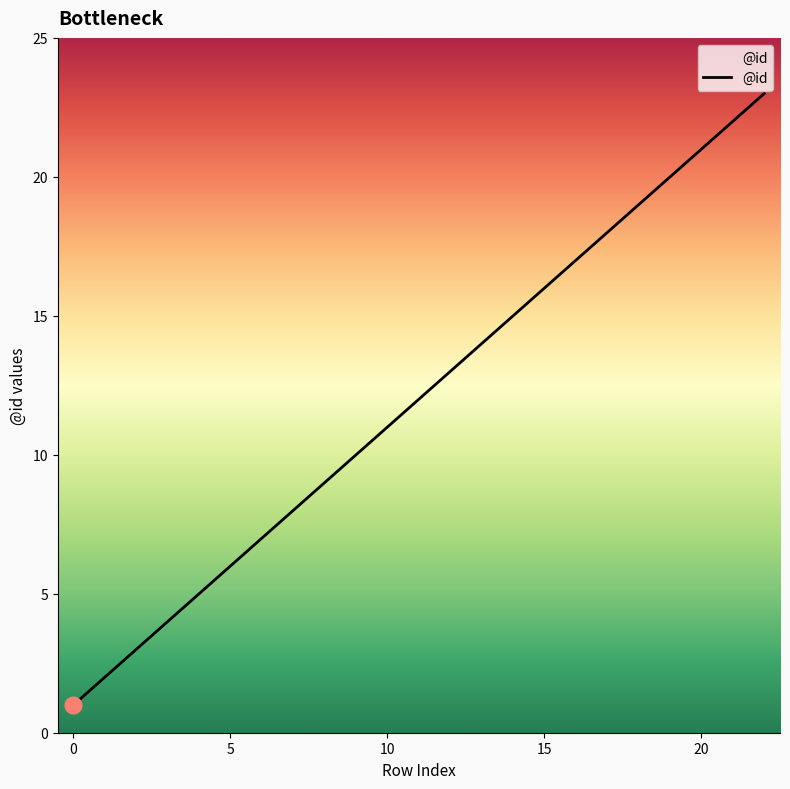

Does the chart display data point markers on the line(s)?

No